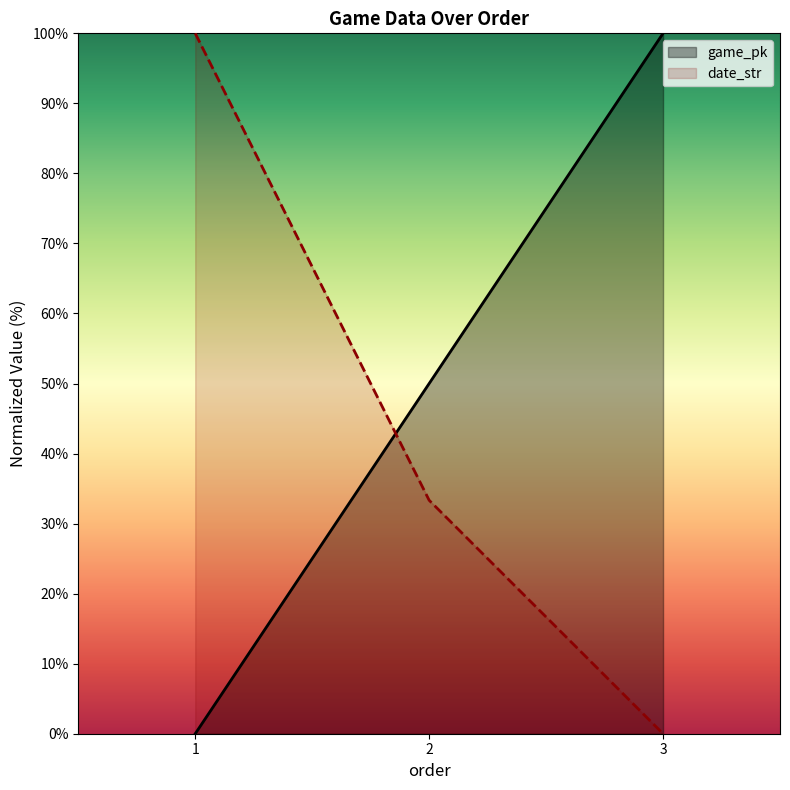

How many positive values does the date_str series have?

2